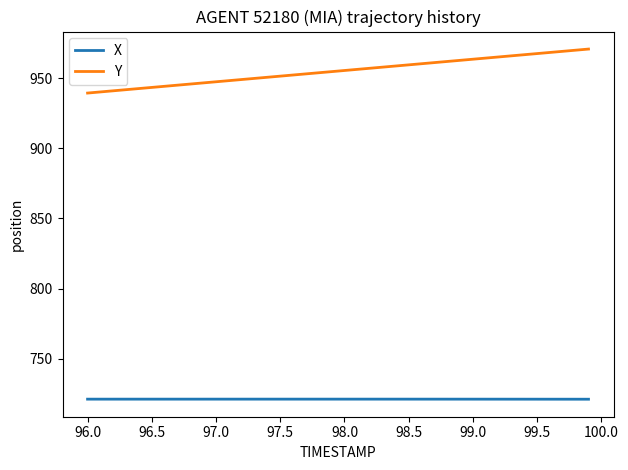

True or false: X and Y cross at least once.

False